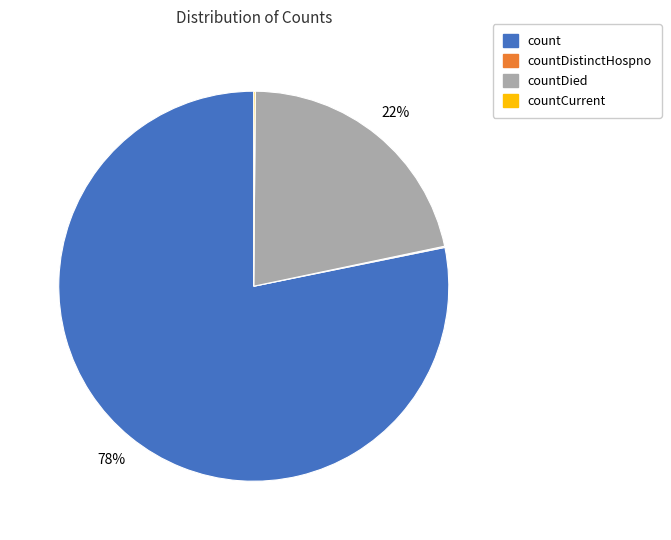

Does count account for over 50% of the chart?

Yes